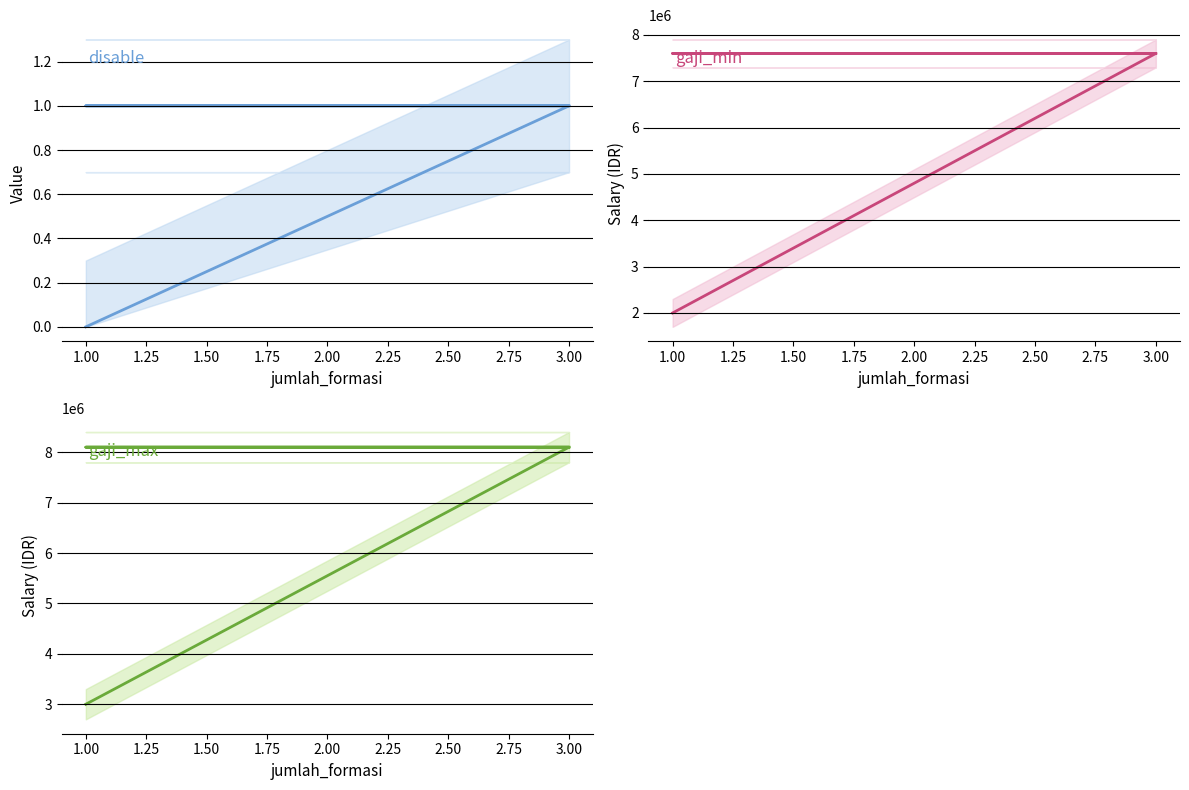

Which has a higher value, 1.00 or 3.00?

3.00